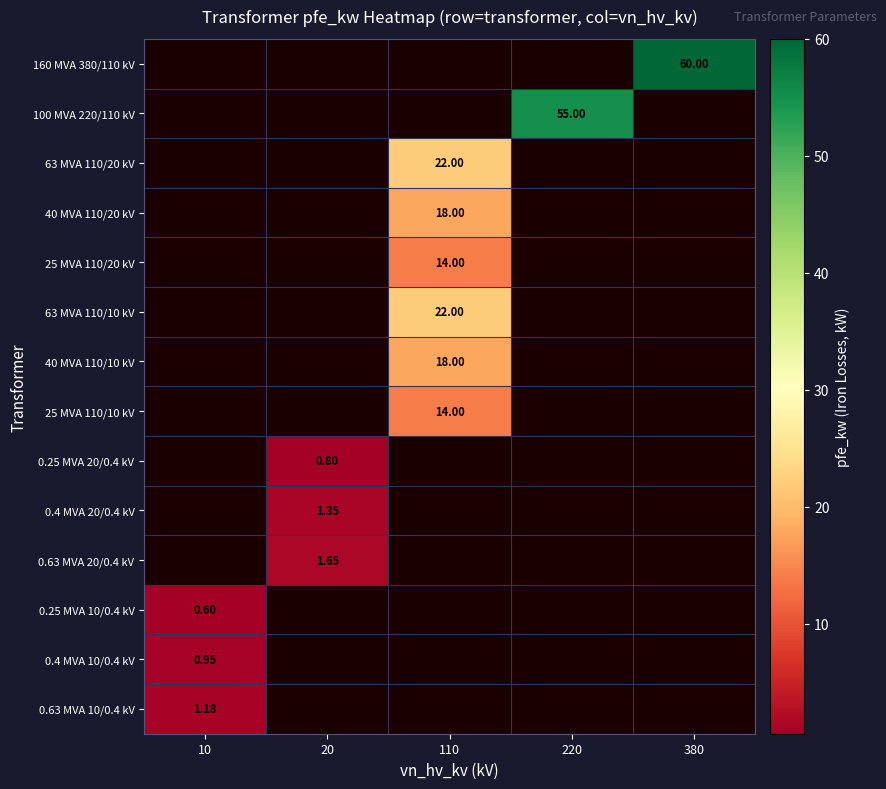

The 63 MVA 110/10 kV series shows 0.0 at 10. True or false?

True